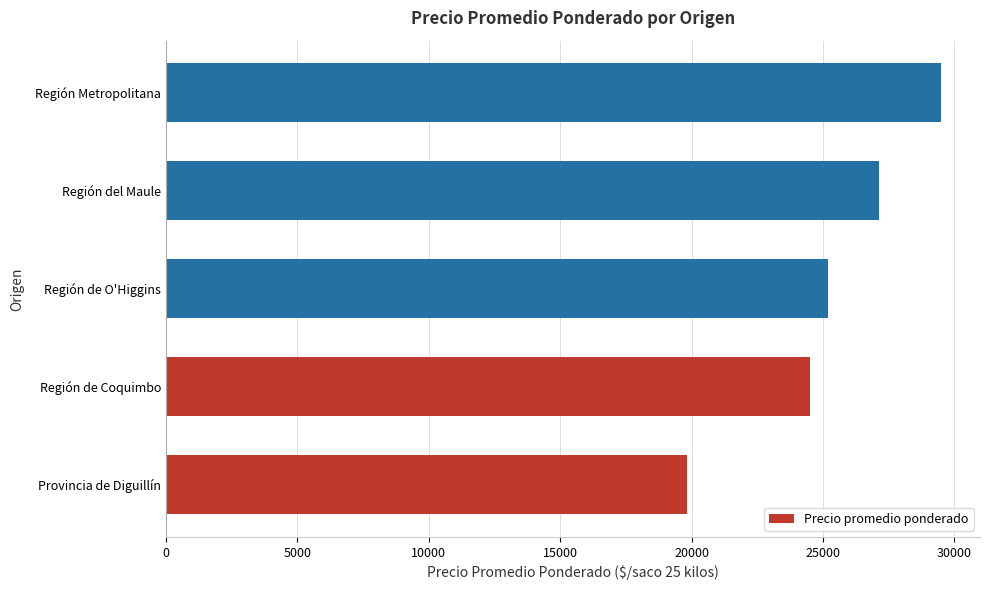

At which category does the chart reach its peak across all series?

Región Metropolitana